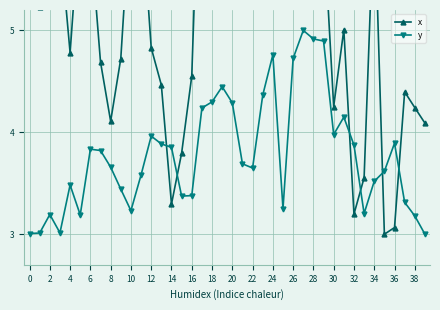

Reading right to left, transcribe all the data shown in this chart.

x: 4.1	4.2	4.4	3.1	3.0	6.3	3.6	3.2	5.0	4.3	6.0	6.0	6.1	7.2	6.4	7.1	7.2	6.4	6.5	7.4	7.4	7.4	7.5	4.6	3.8	3.3	4.5	4.8	6.3	6.3	4.7	4.1	4.7	5.9	6.2	4.8	5.9	5.5	5.2	5.3
y: 3.0	3.2	3.3	3.9	3.6	3.5	3.2	3.9	4.1	4.0	4.9	4.9	5.0	4.7	3.3	4.8	4.4	3.6	3.7	4.3	4.4	4.3	4.2	3.4	3.4	3.9	3.9	4.0	3.6	3.2	3.4	3.7	3.8	3.8	3.2	3.5	3.0	3.2	3.0	3.0